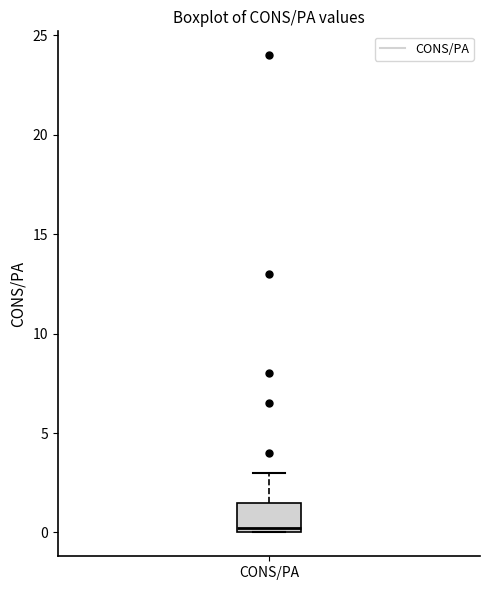

Read this box plot against the y-axis: the position of the median line, the range covered by the box, and the ends of both whiskers. The values are not printed on the chart, so give them approximately, as read against the axis.

median 0.0 (just above the box's lower edge), box 0.0 to 1.5, whiskers 0.0 to 3.0